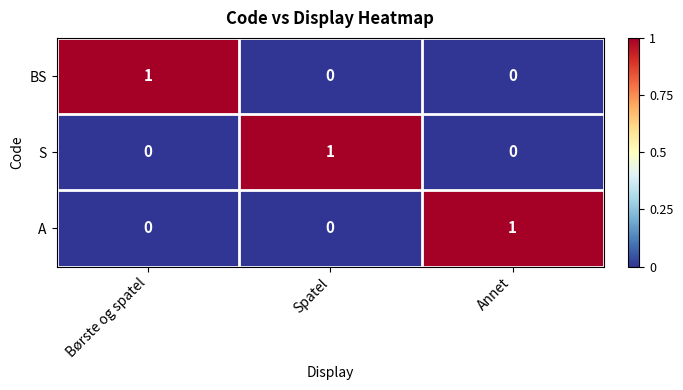

The BS series shows 0 at Annet. True or false?

True